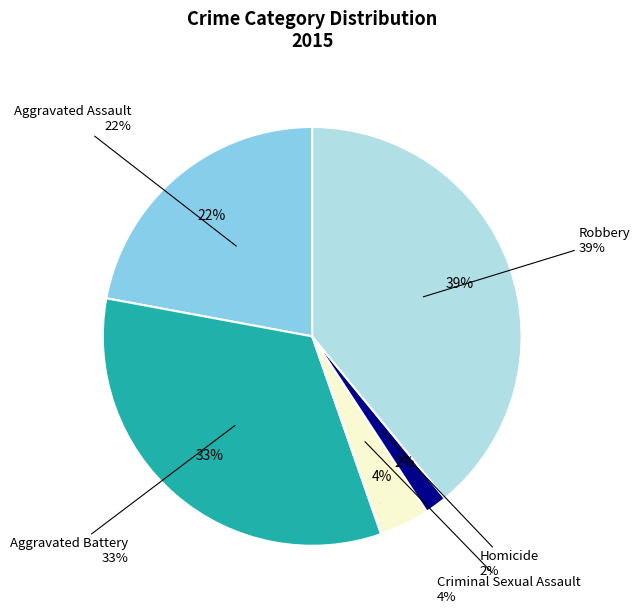

Count the number of slices in the pie.

5